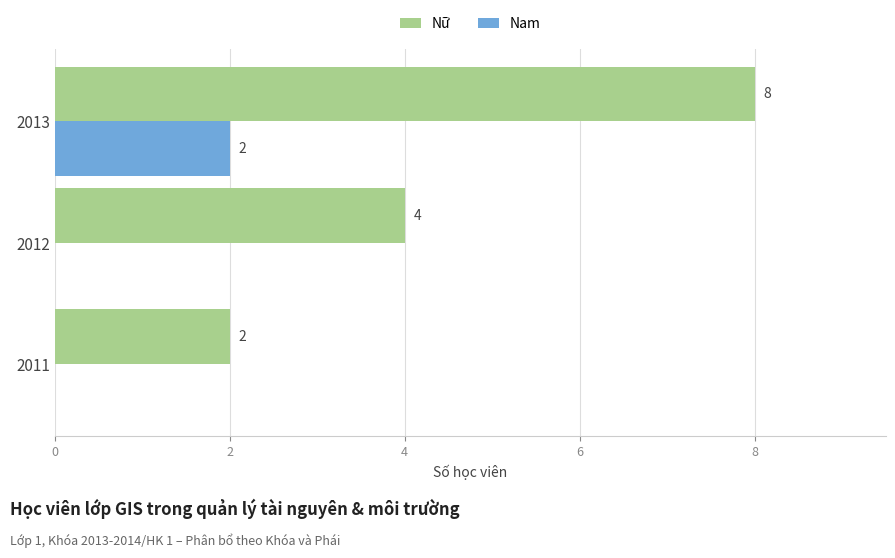

Is the value of Nam at 2011 greater than the value of Nữ at 2013?

No